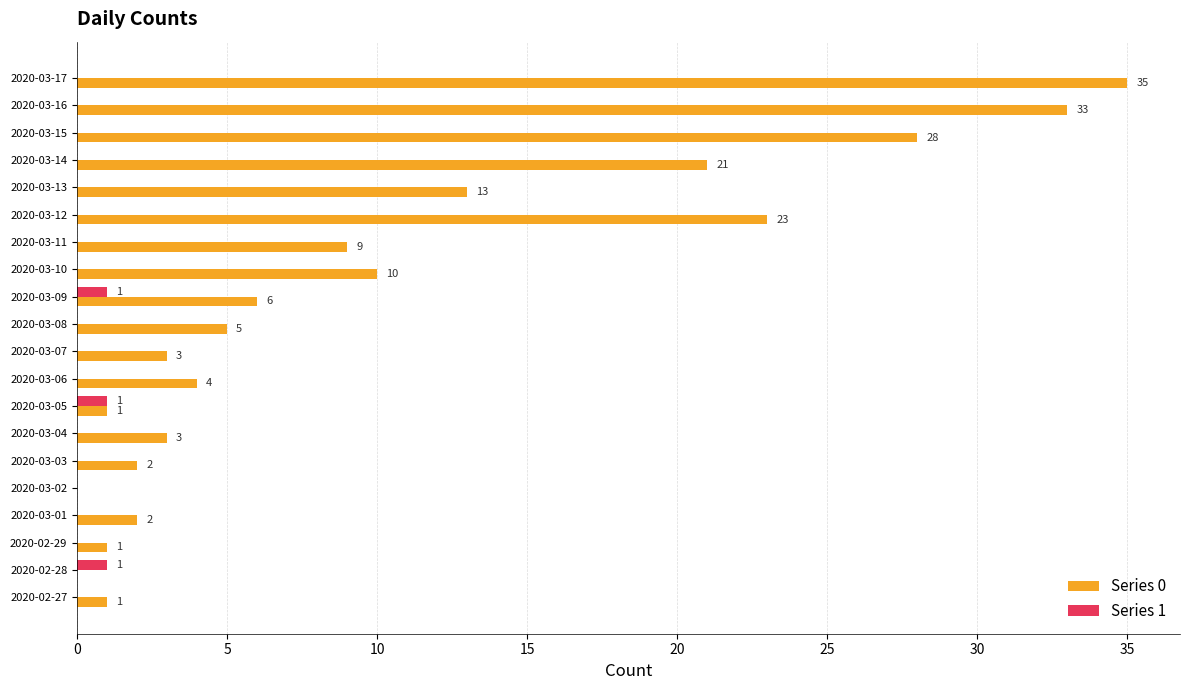

At which category is the sum across all series the highest?

2020-03-17